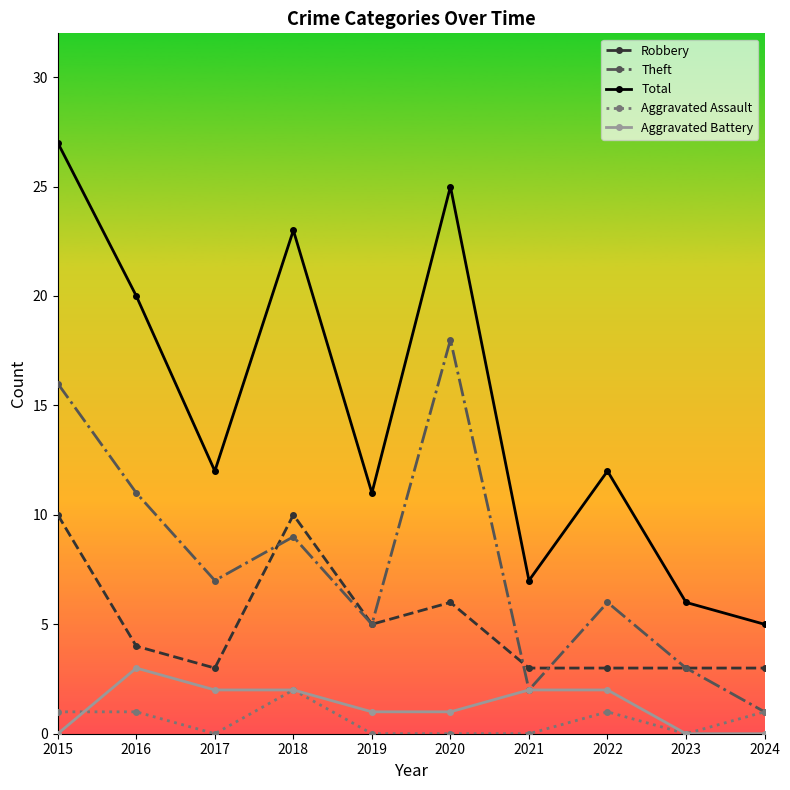

The value of Aggravated Assault at 2023 is 0. True or false?

True